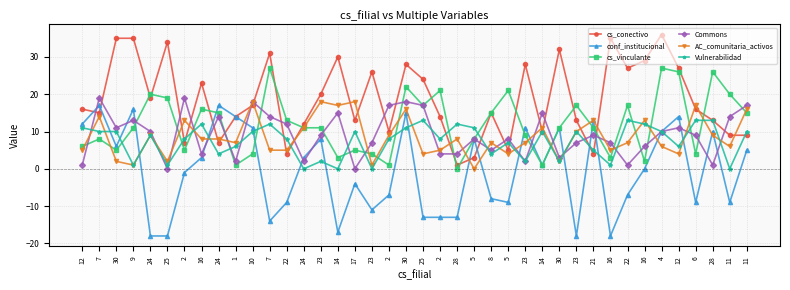

Where do Commons and AC_comunitaria_activos first cross each other?

12 and 7